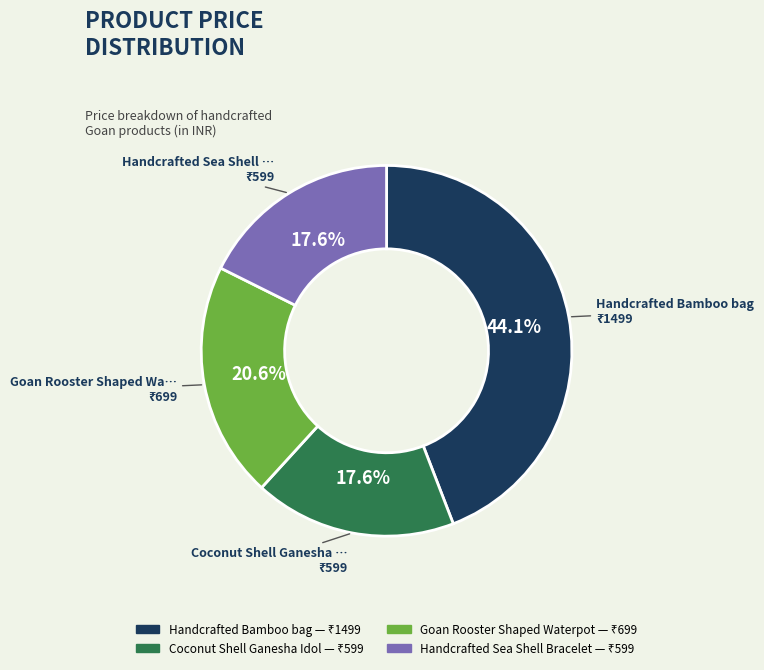

What is the ratio of the value at Handcrafted Bamboo bag to the value at Goan Rooster Shaped Waterpot?

2.1